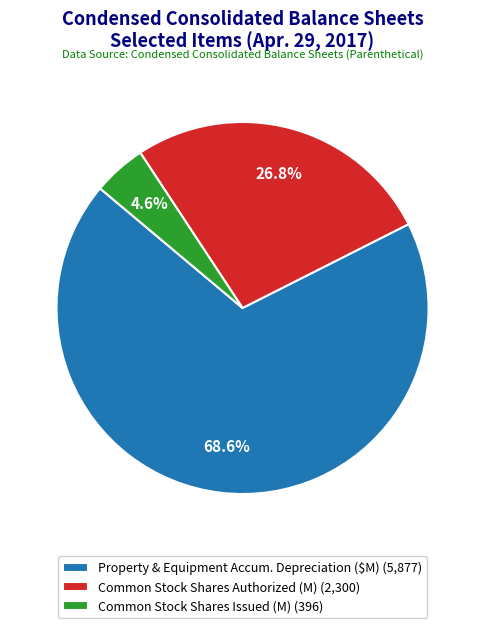

How many segments does this pie chart have?

3